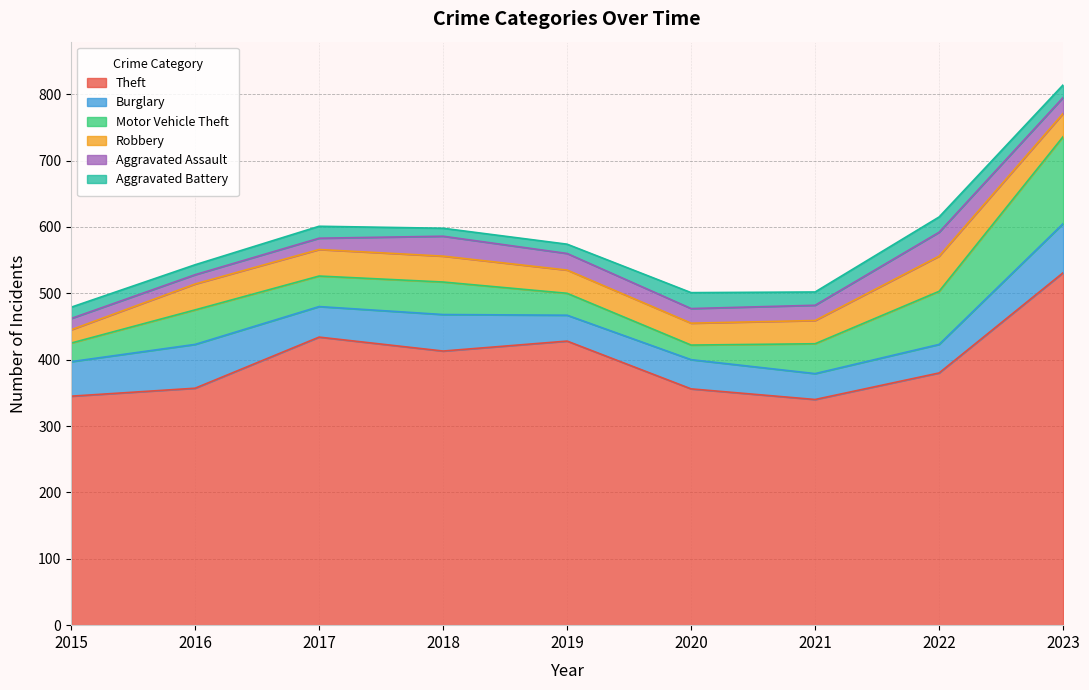

In Aggravated Assault, how many points are lower than both neighbors (excluding endpoints)?

2